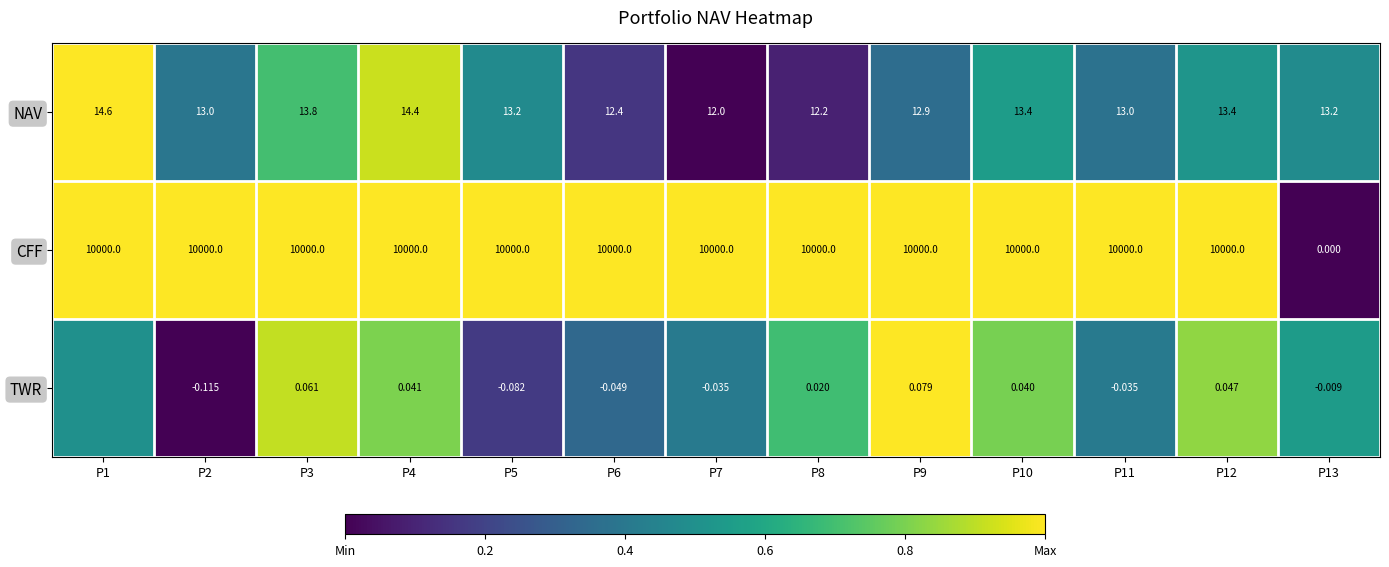

Which category has the highest value in the NAV series?

P1